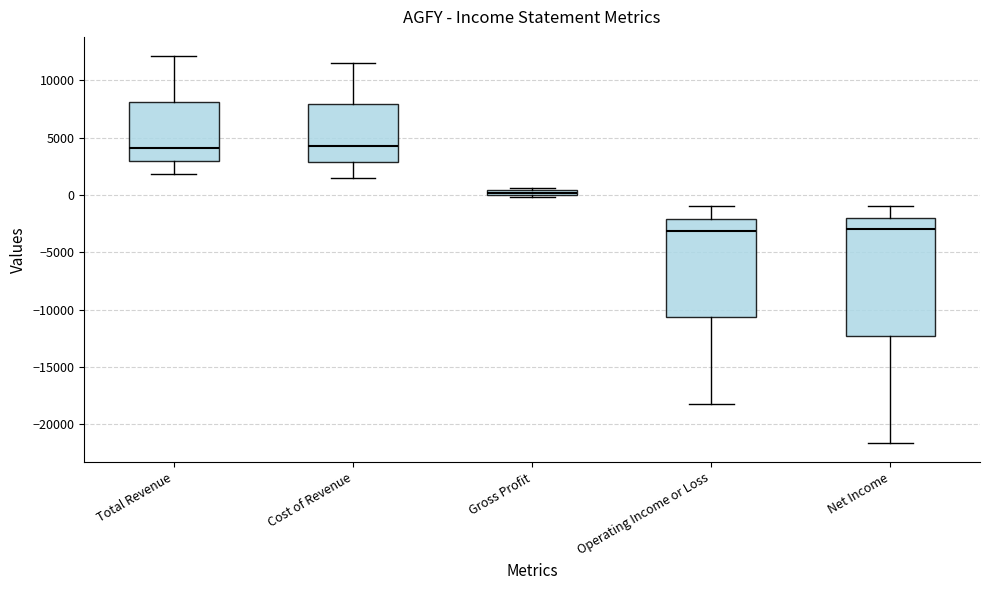

Where is the upper edge of the box for Total Revenue on the y-axis? The values are not printed on the chart, so give them approximately, as read against the axis.

8000